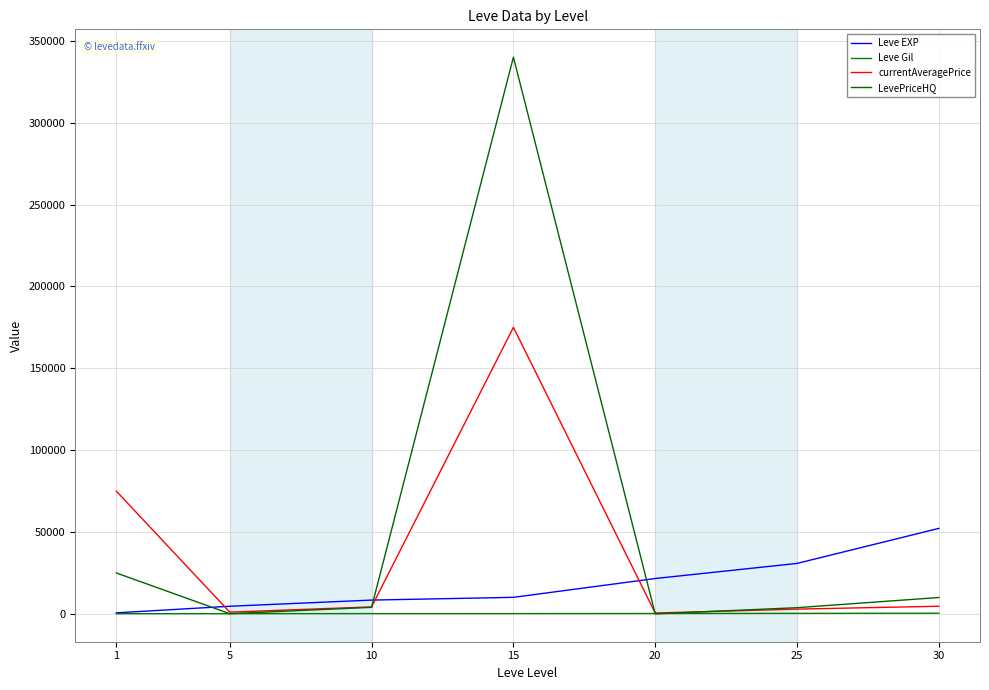

List the series in order of their peak value, lowest first.

Leve Gil, Leve EXP, currentAveragePrice, LevePriceHQ